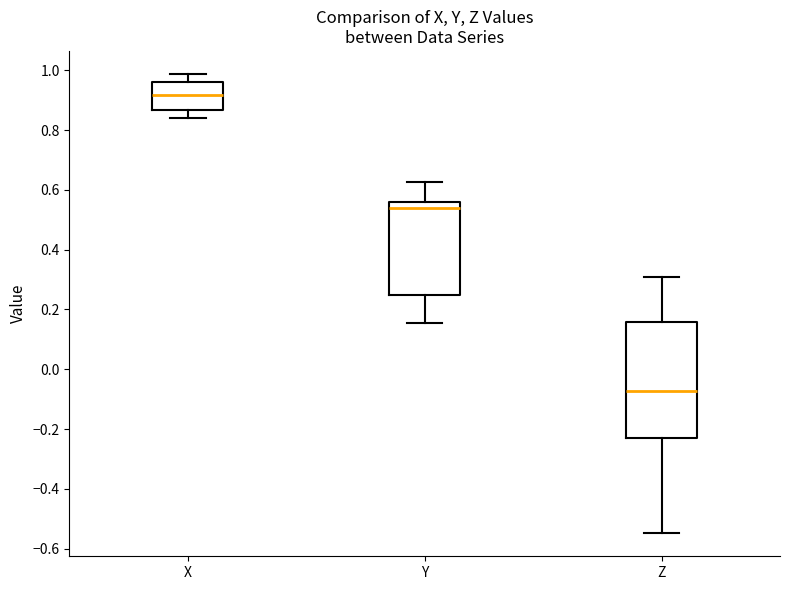

Where does the median line of the box for Y sit on the y-axis? The values are not printed on the chart, so give them approximately, as read against the axis.

0.54